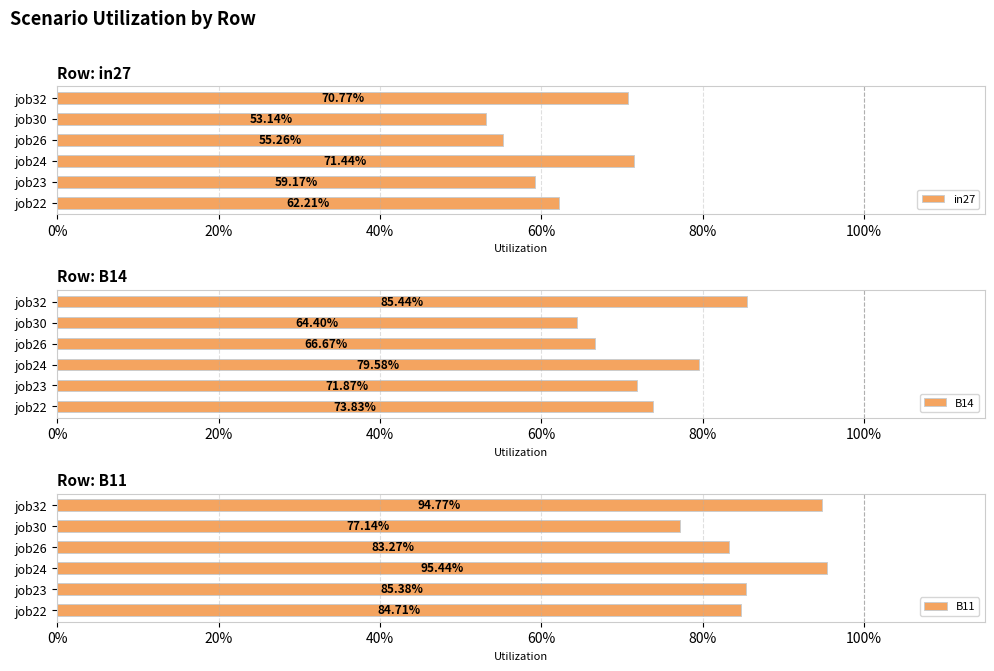

What is the minimum value for in27?

0.5